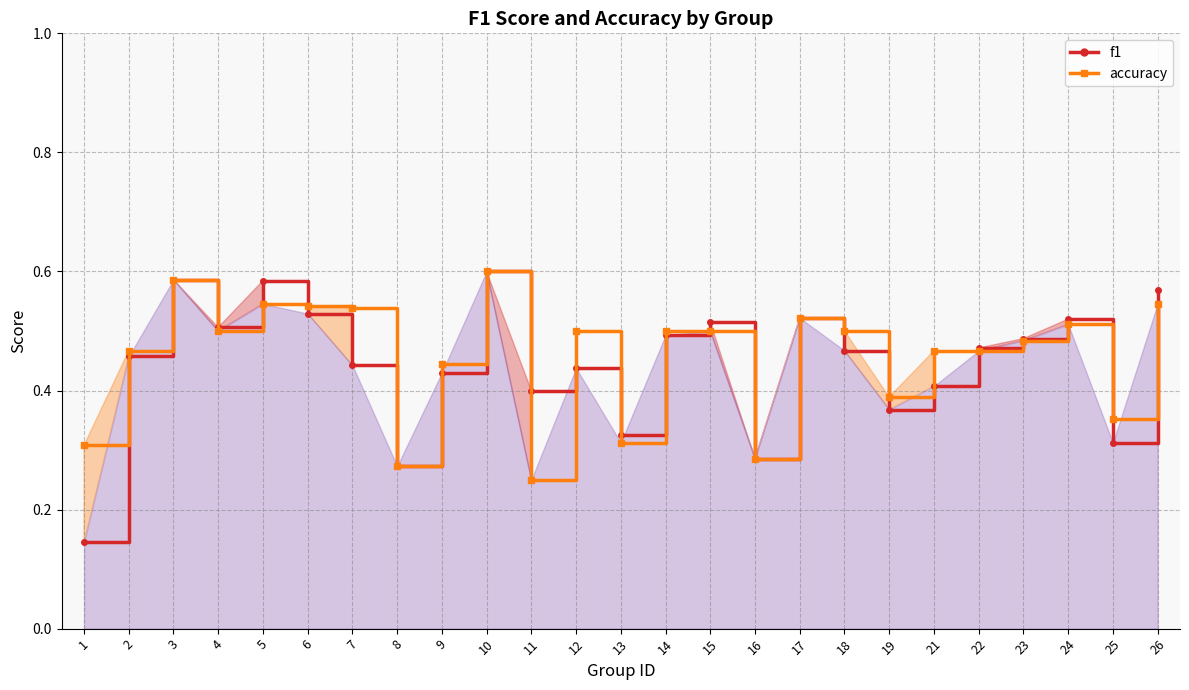

Where is the first local maximum for accuracy?

3